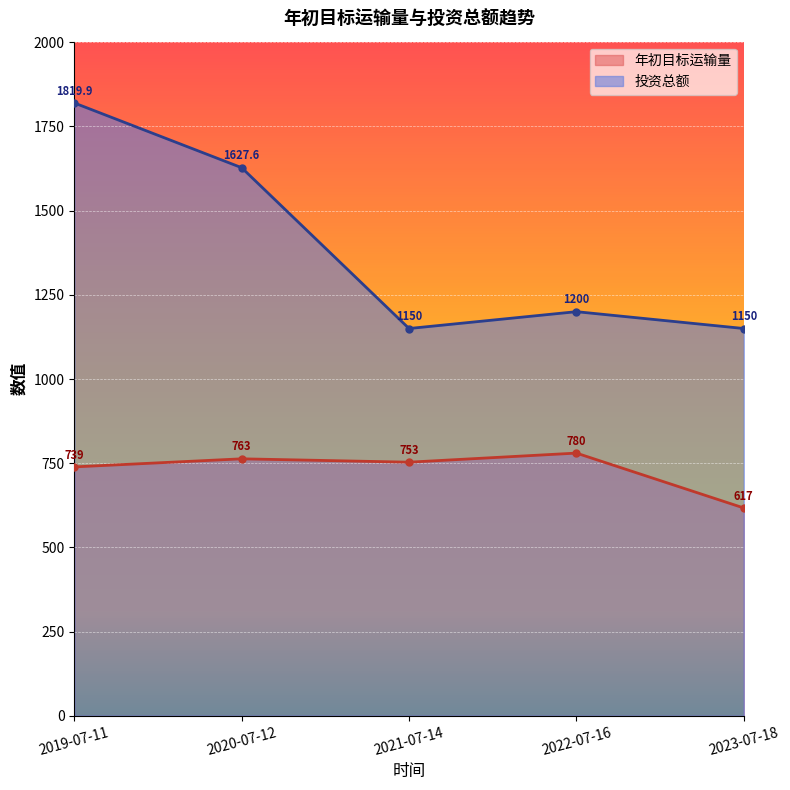

Where is 年初目标运输量 nearest to the value 698?

2019-07-11